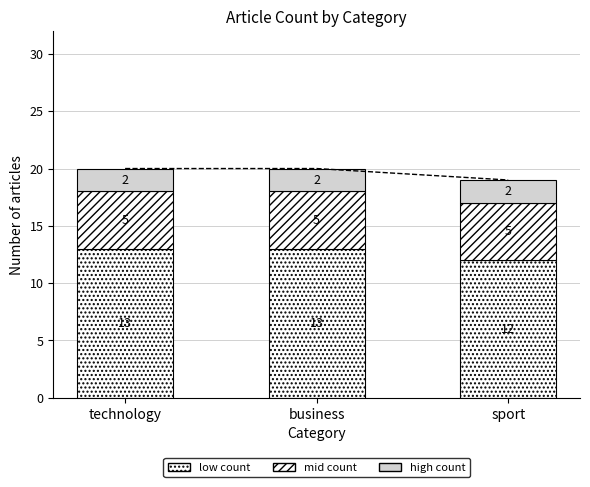

At which category does the chart reach its peak across all series?

technology